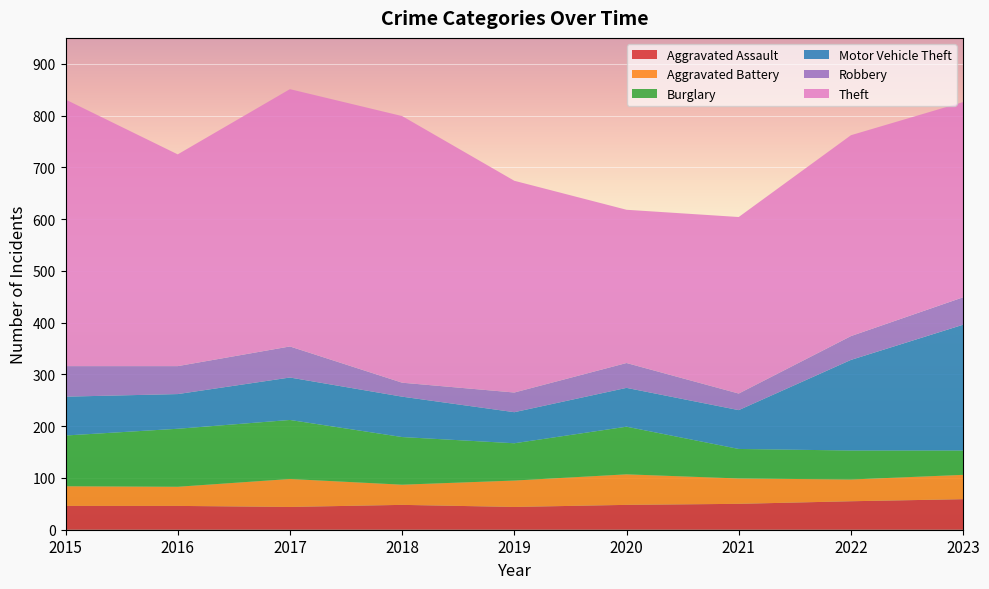

Reading left to right, what are all the values shown in this chart?

Aggravated Assault: 46	46	44	48	44	48	50	55	59
Aggravated Battery: 38	37	54	39	51	59	49	42	47
Burglary: 98	112	114	92	72	92	57	56	47
Motor Vehicle Theft: 75	67	82	78	60	75	75	175	243
Robbery: 59	54	60	27	38	48	32	46	53
Theft: 515	409	497	515	409	296	341	388	377